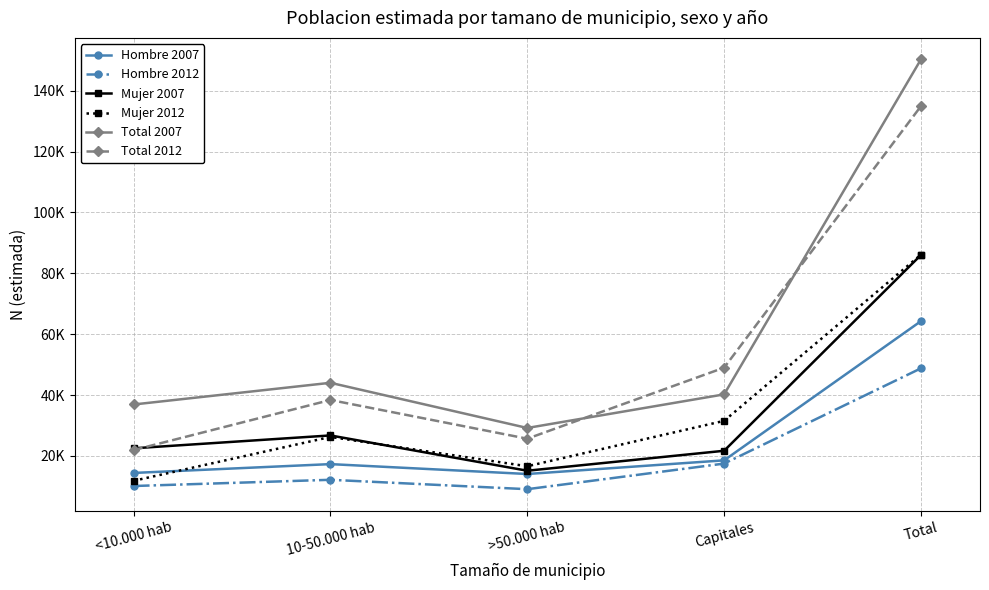

At which label does Mujer 2012 reach its peak?

Total